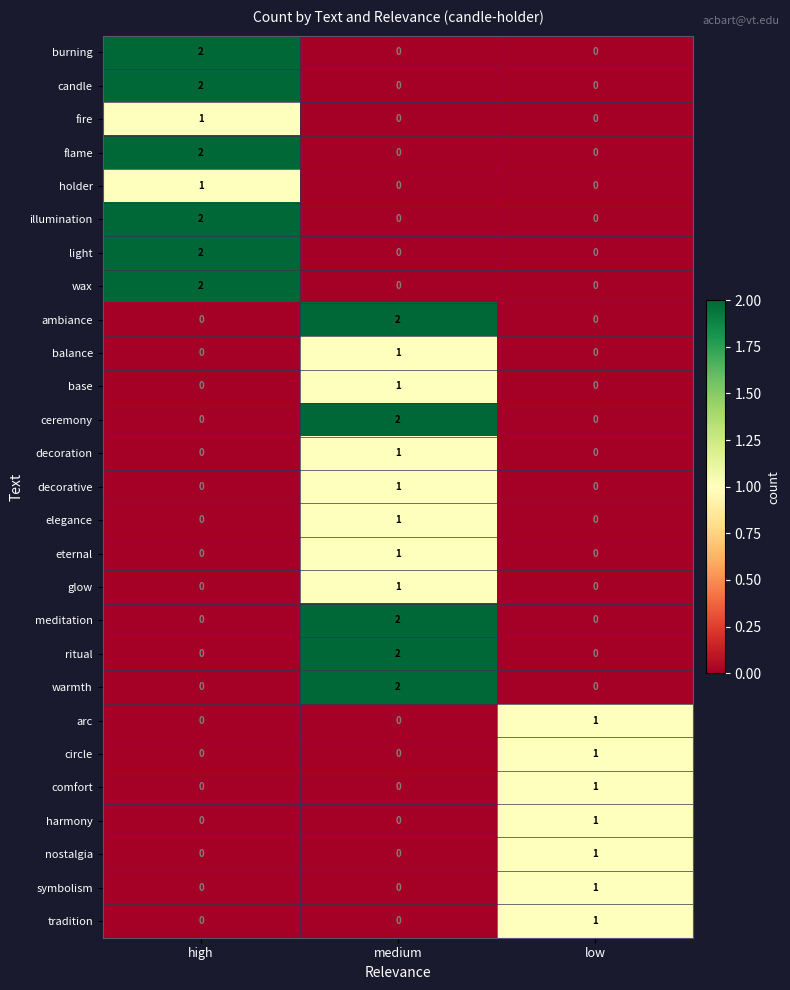

Count the warmth values in the range 0 to 2.

3